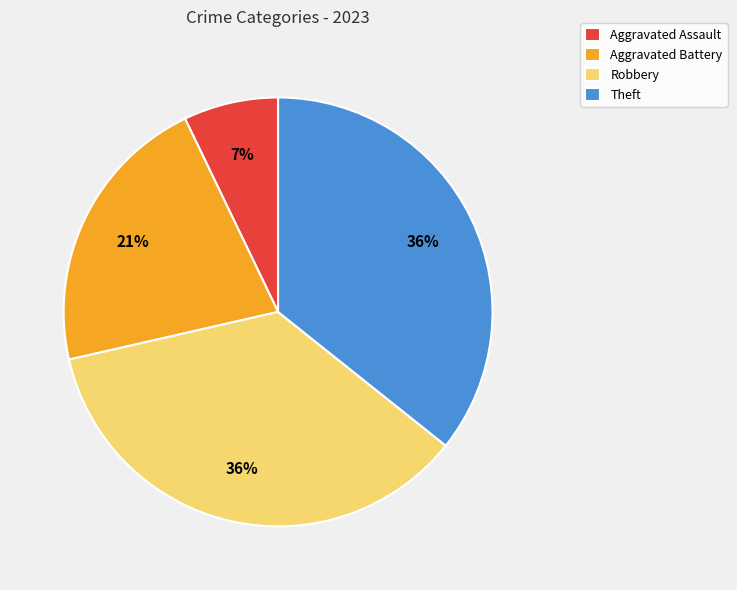

Approximately how many times larger is the value at Theft compared to Robbery?

1.0